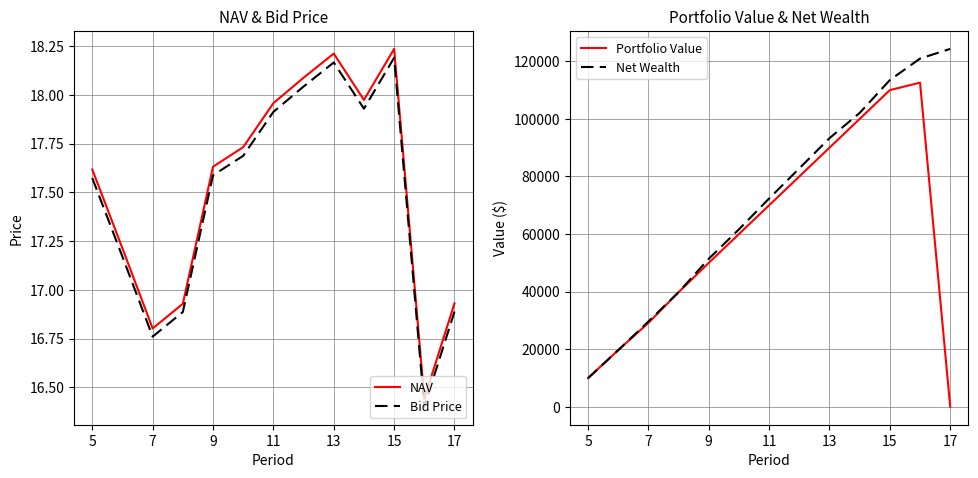

The value of Net Wealth at 9 is 11225.2. True or false?

False